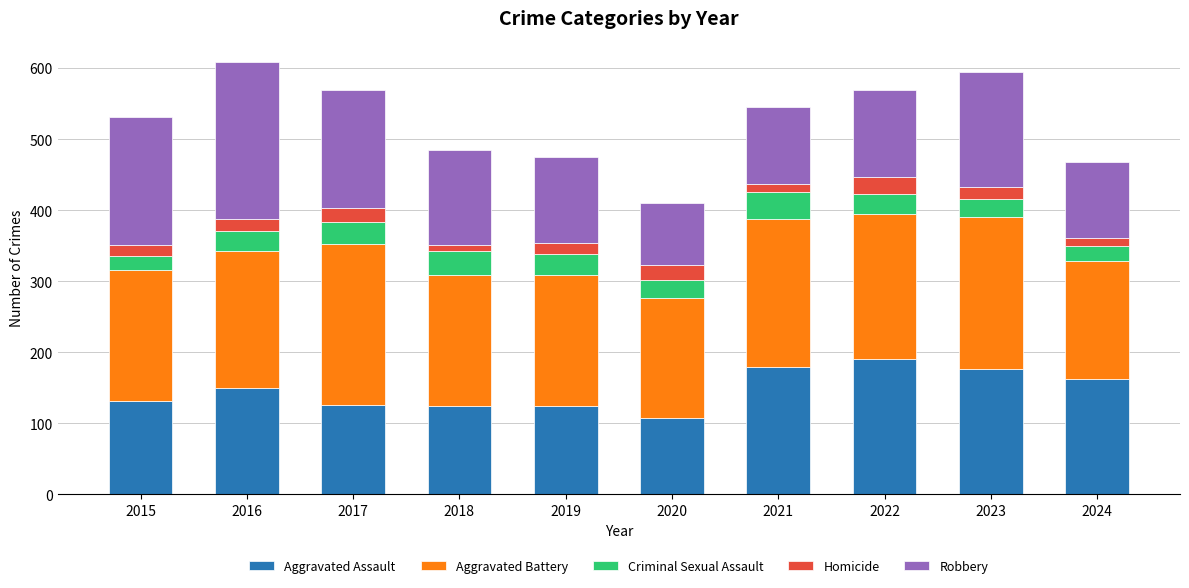

True or false: Aggravated Assault has a value of 132 at 2015.

True